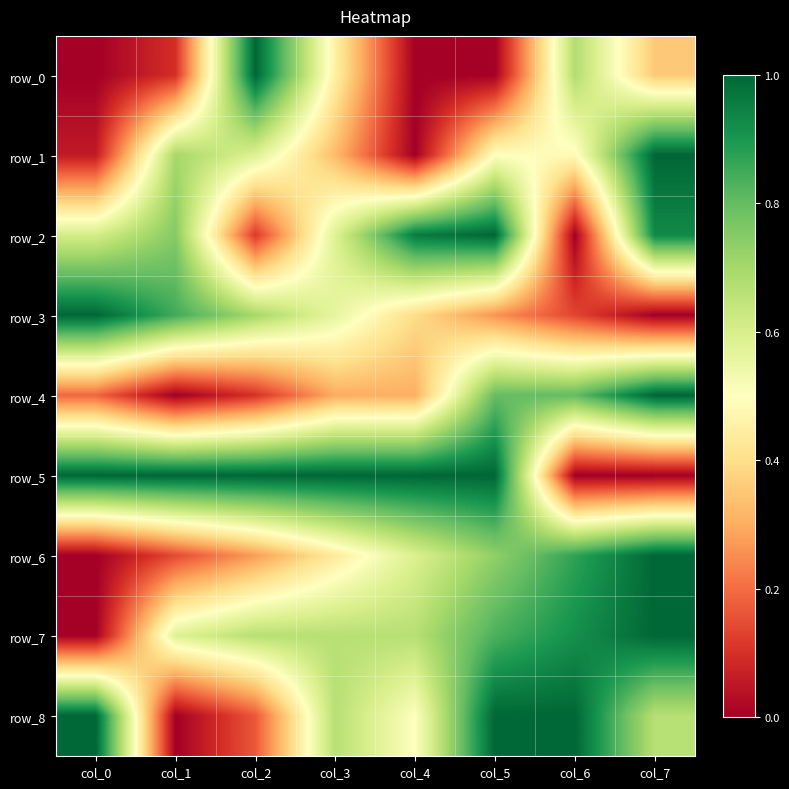

What is the sum of all row_5 values?

6.0